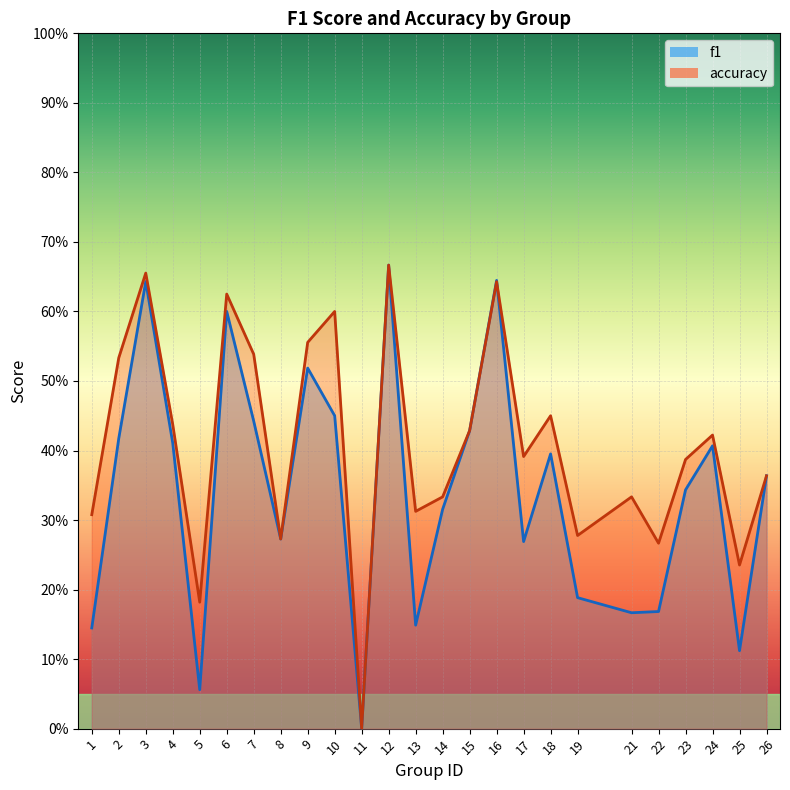

List the series in order of their peak value, highest first.

f1, accuracy